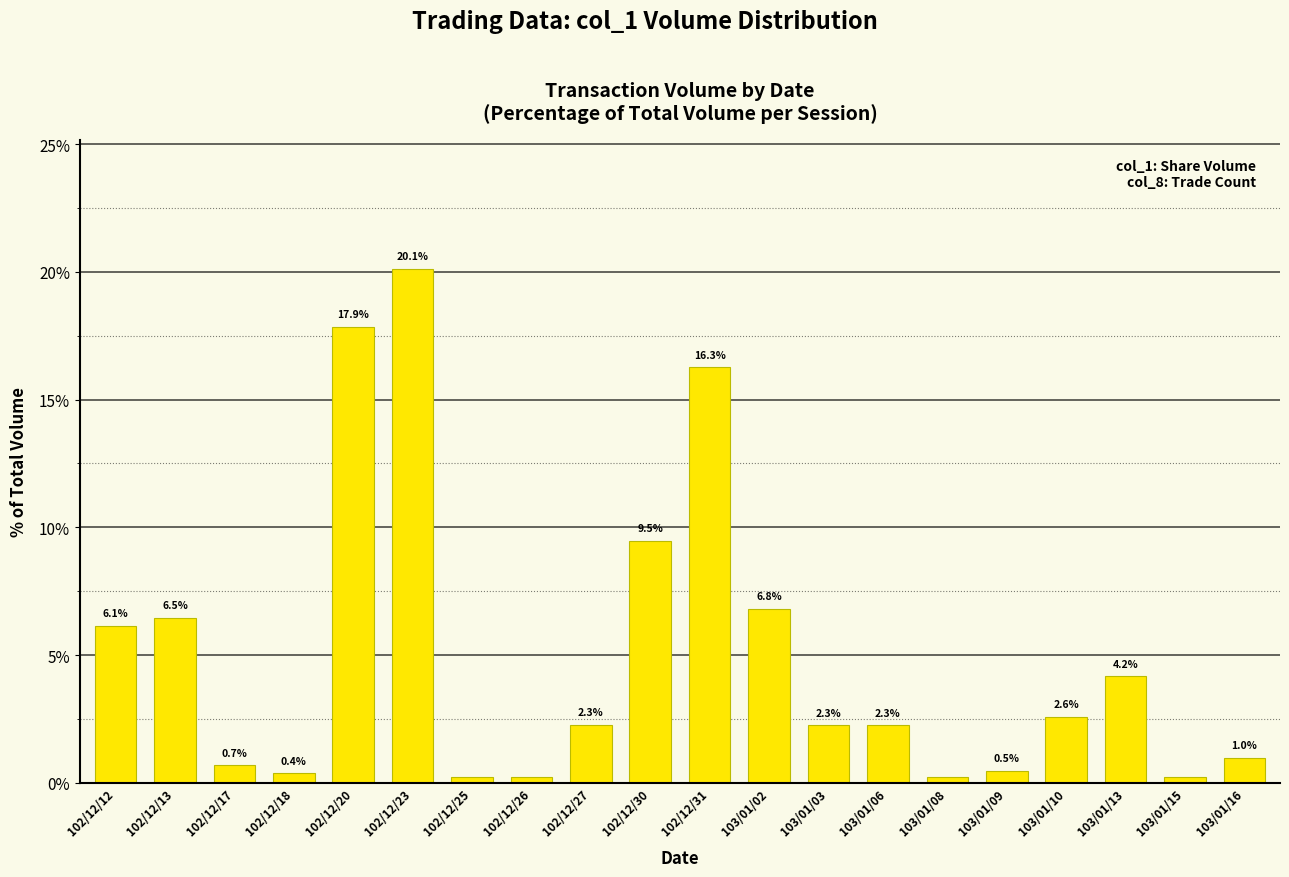

Which category has the highest value across all series?

102/12/23